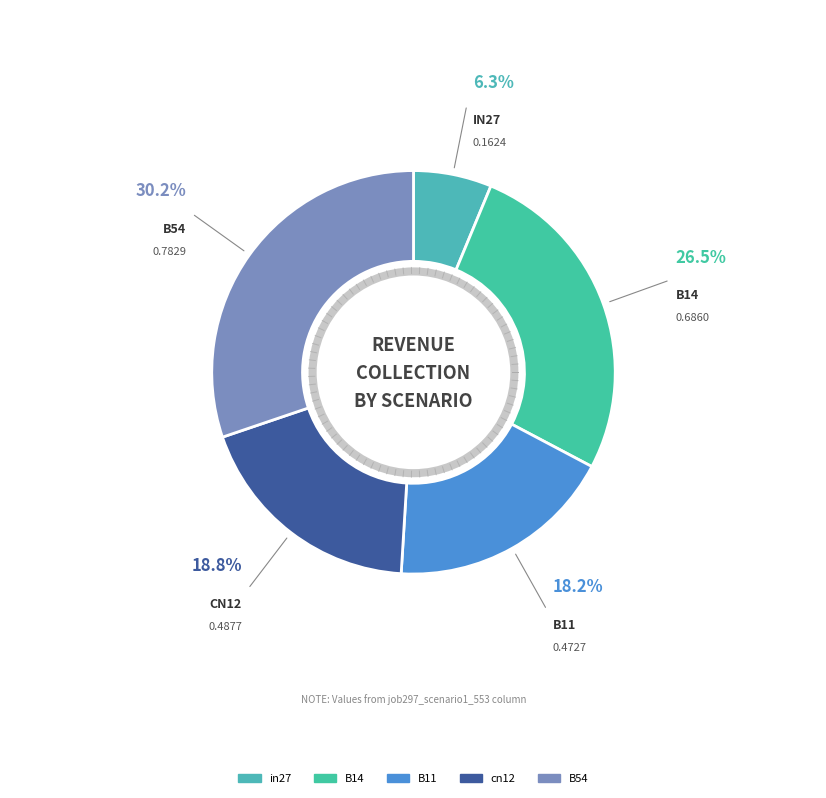

Combined, do in27 and B11 account for over 50%?

No